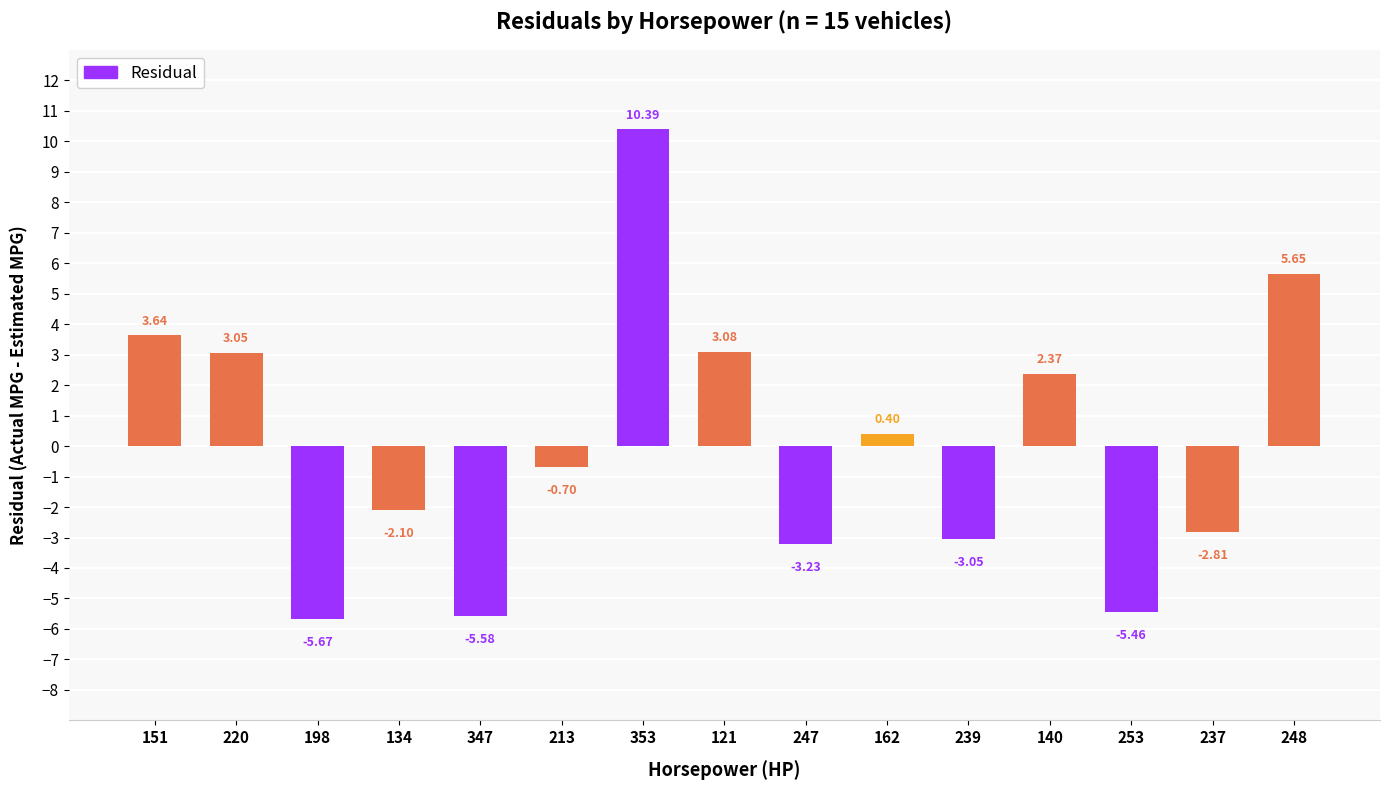

List the labels in order of value, smallest first.

198, 347, 253, 247, 239, 237, 134, 213, 162, 140, 220, 121, 151, 248, 353